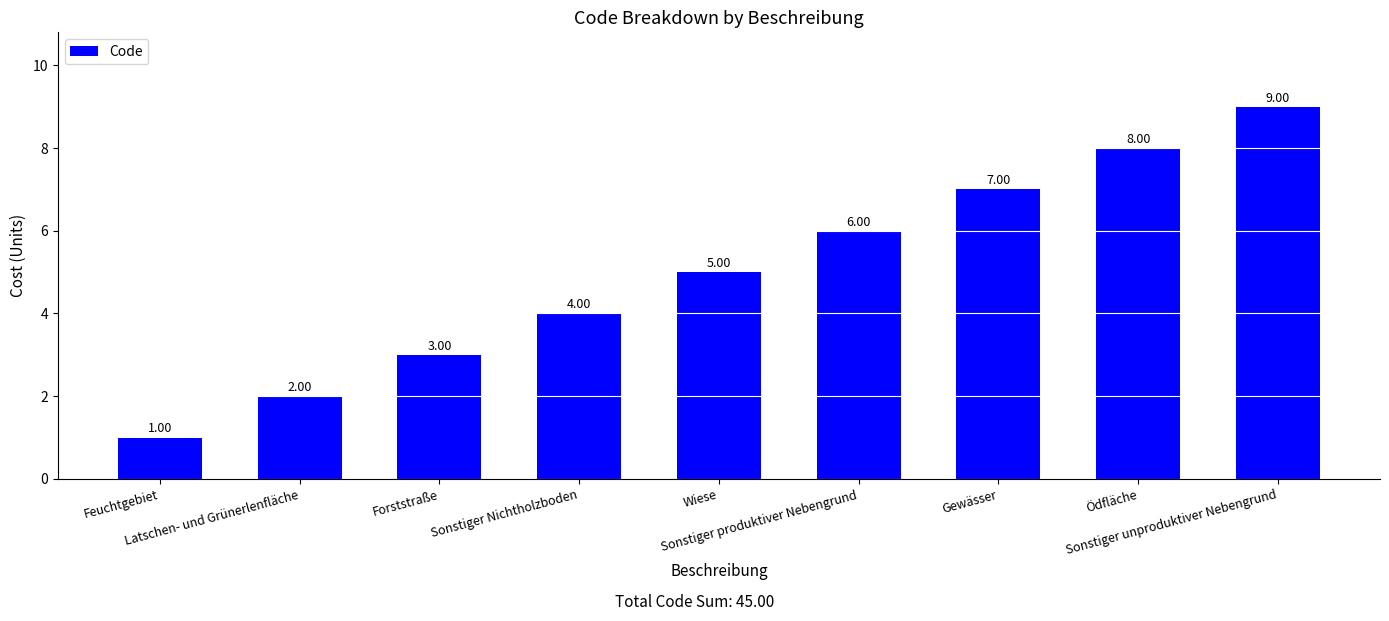

Approximately how many times larger is the value at Sonstiger Nichtholzboden compared to Feuchtgebiet?

4.0